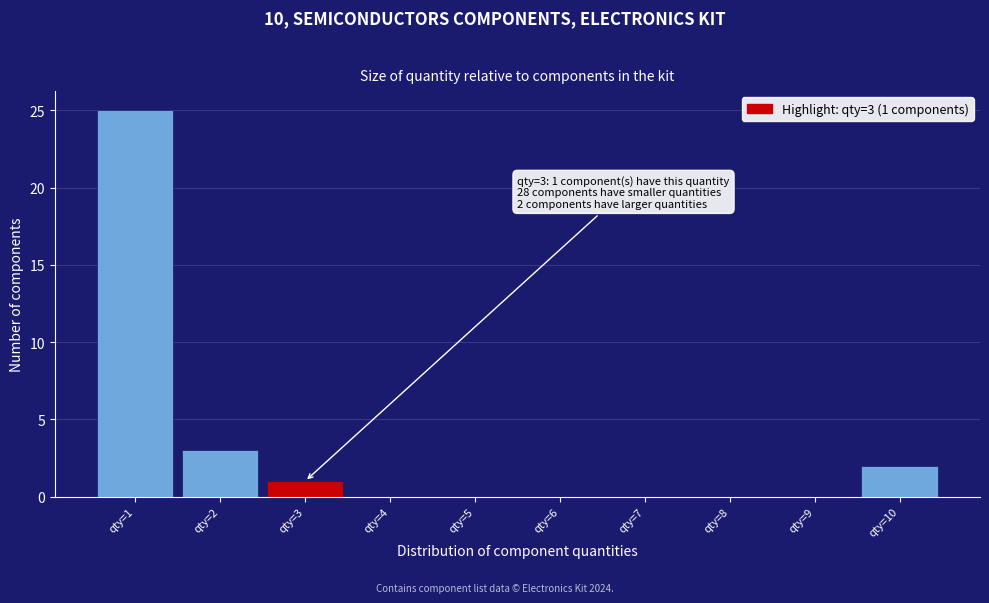

Over which range of the x-axis is the bar tallest?

0.5 to 1.5